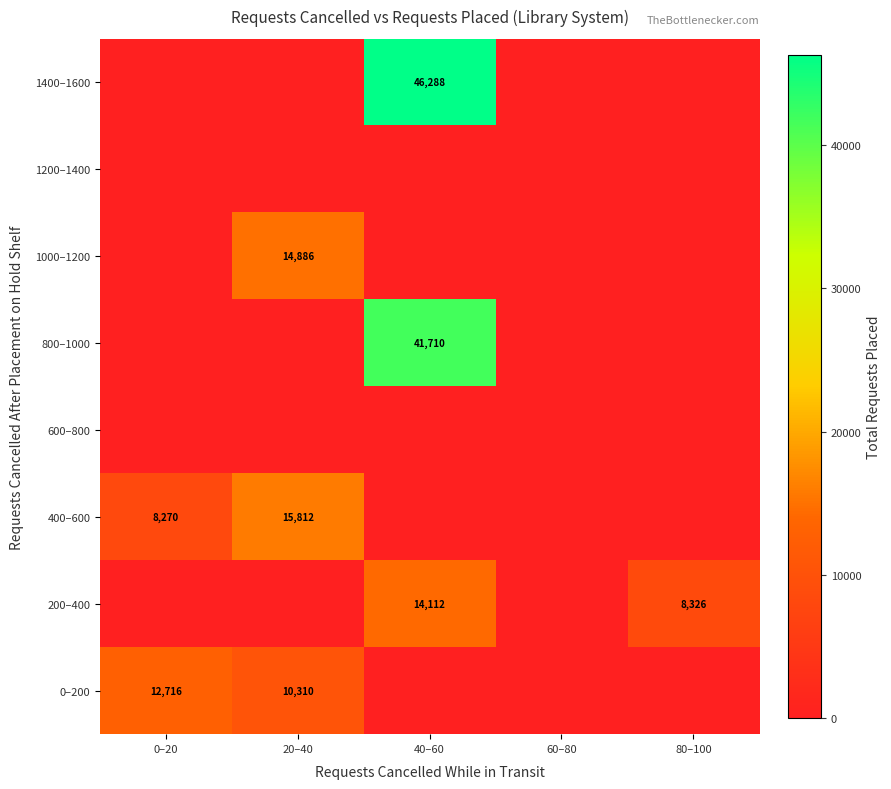

What is the average value of the 400–600 series?

4816